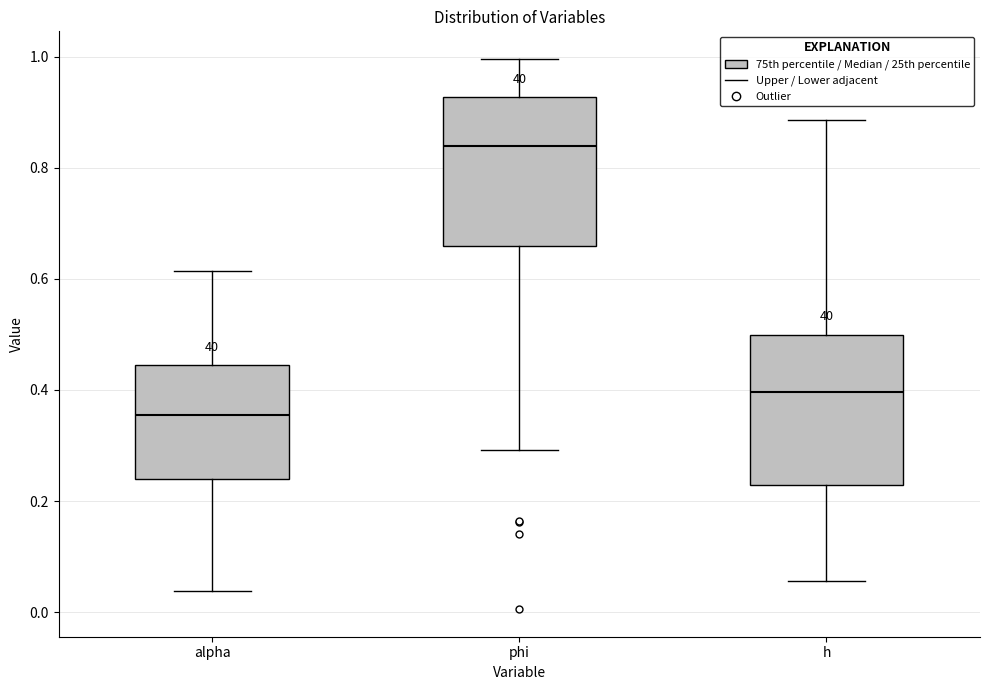

Reading left to right, read every box against the y-axis: the position of its median line, the range the box covers, and the ends of its whiskers. The values are not printed on the chart, so give them approximately, as read against the axis.

alpha: median 0.36, box 0.24 to 0.44, whiskers 0.04 to 0.62
phi: median 0.84, box 0.66 to 0.92, whiskers 0.30 to 1.00
h: median 0.40, box 0.22 to 0.50, whiskers 0.06 to 0.88